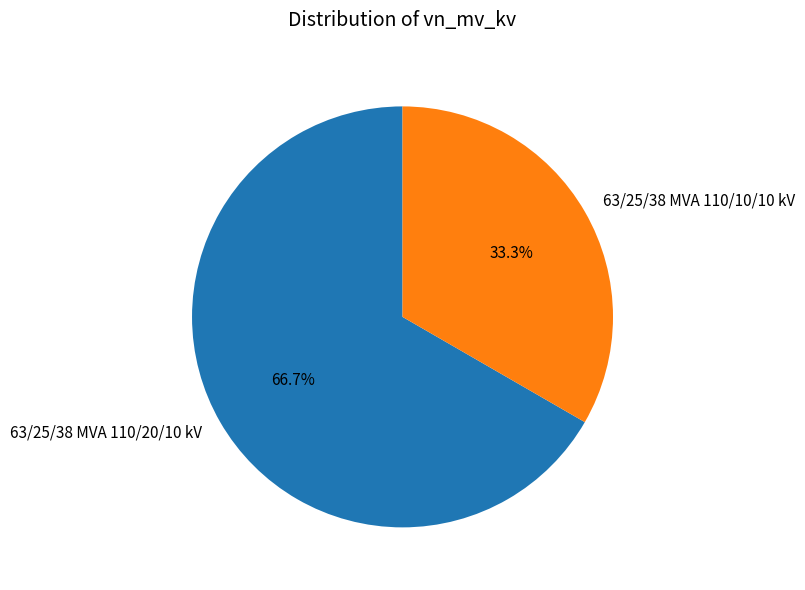

Rank the categories by value from lowest to highest.

63/25/38 MVA 110/10/10 kV, 63/25/38 MVA 110/20/10 kV